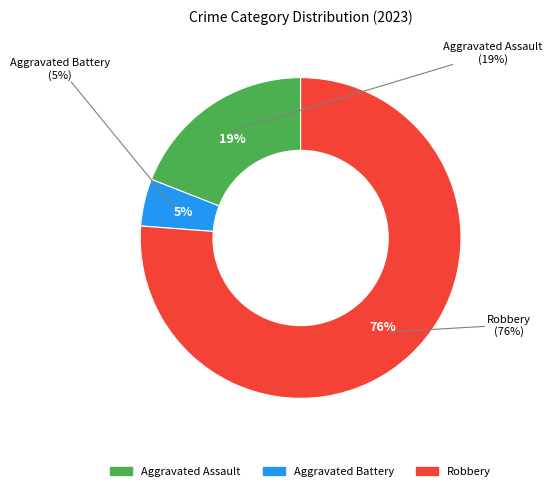

Count the number of slices in the pie.

3